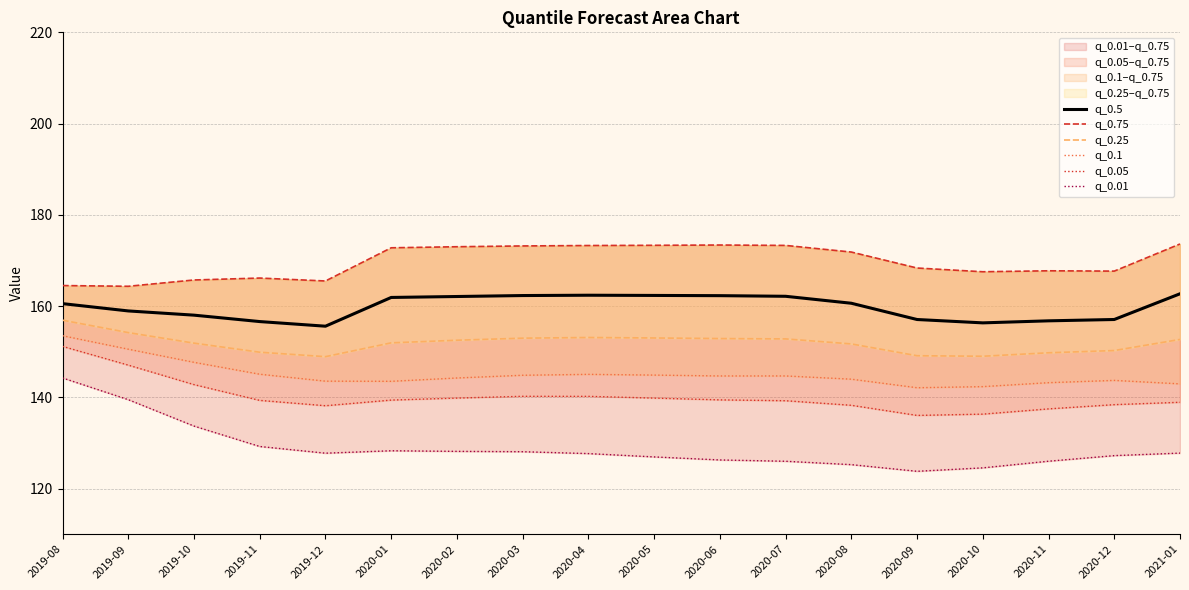

What are all the series names shown in the legend?

q_0.5, q_0.75, q_0.25, q_0.1, q_0.05, q_0.01